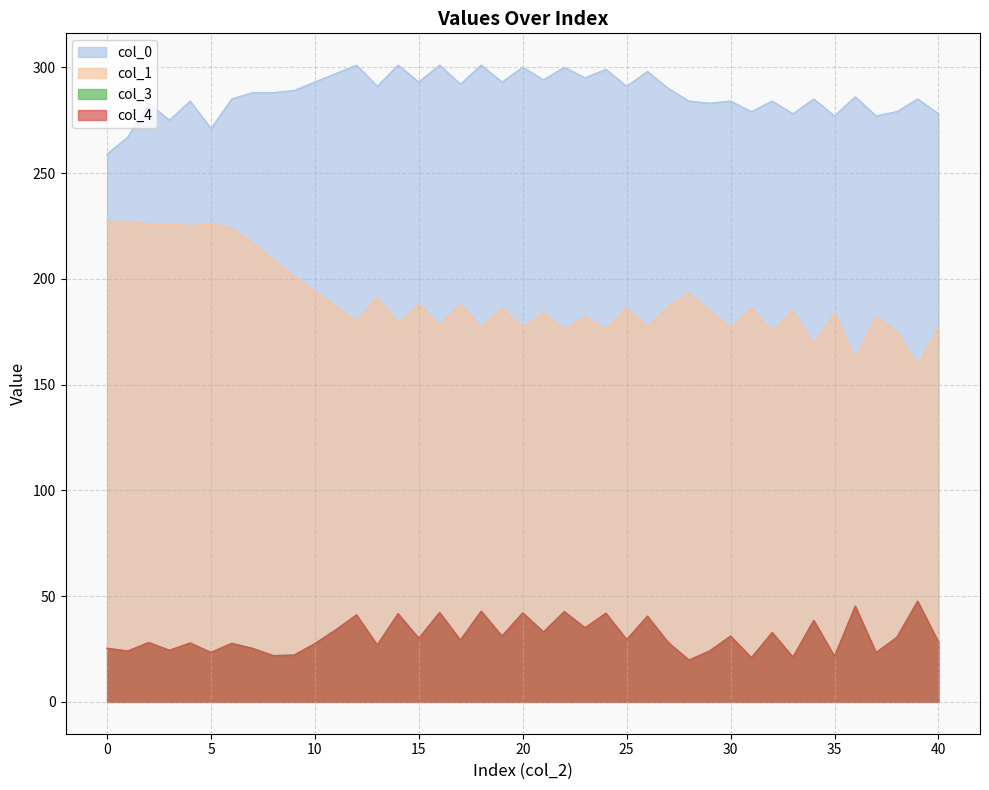

The col_3 series shows 41.7 at 10. True or false?

False